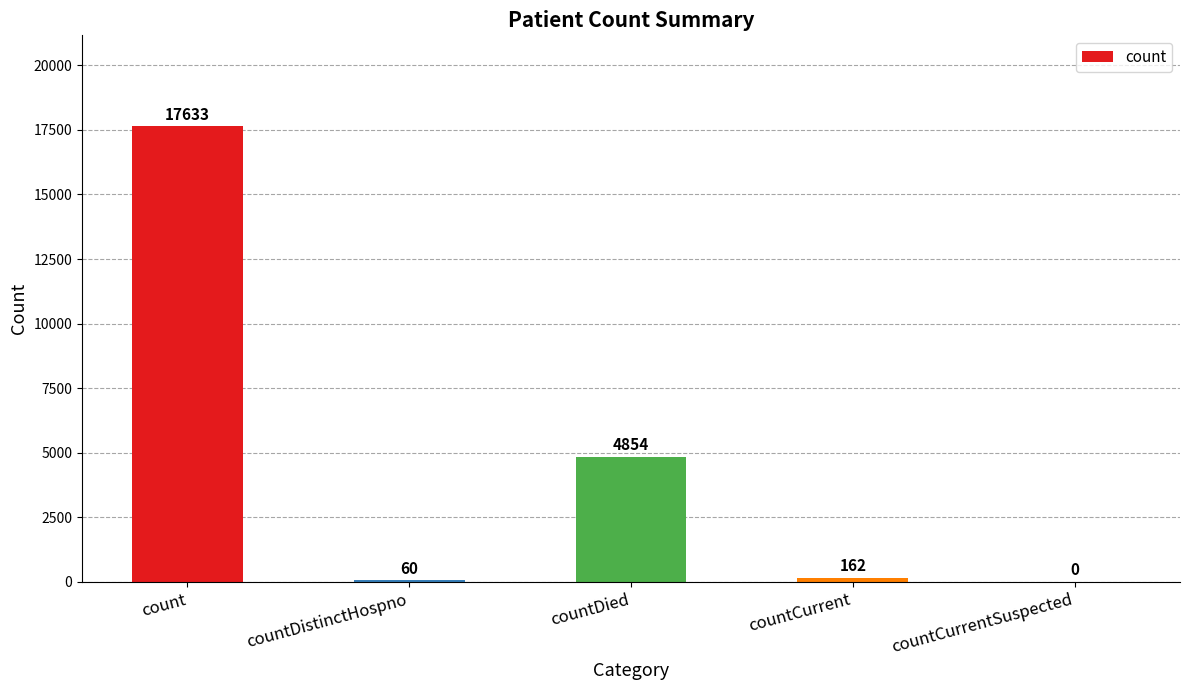

Which has a higher value, count or countCurrentSuspected?

count